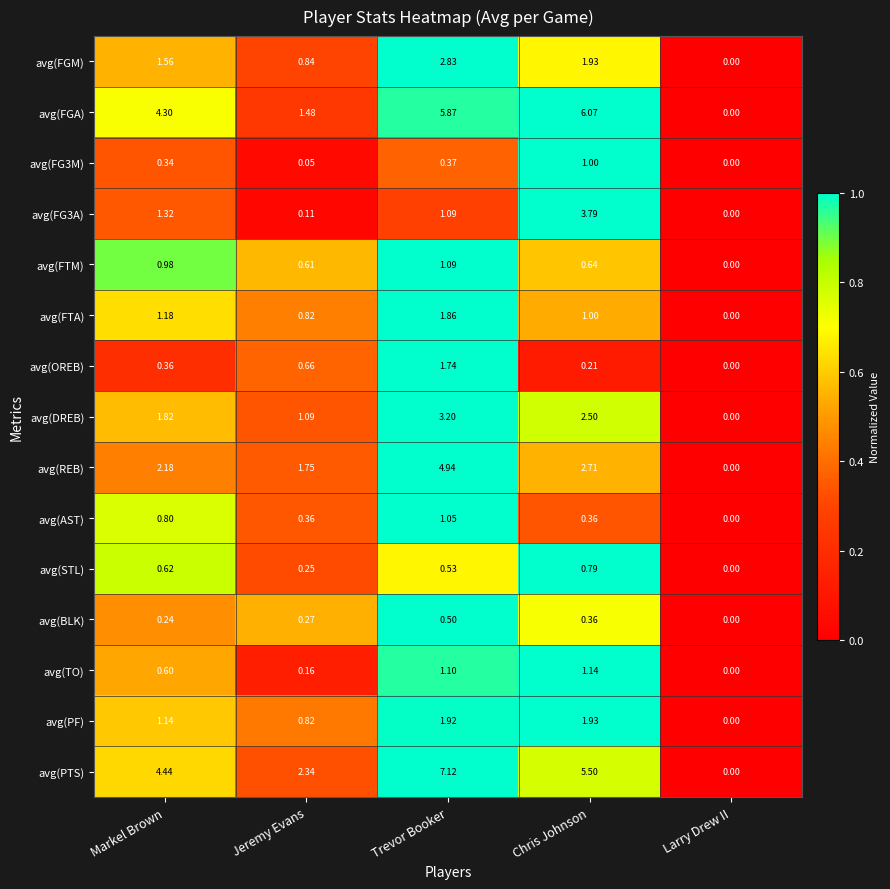

Rank the categories by avg(TO) value from highest to lowest.

Chris Johnson, Trevor Booker, Markel Brown, Jeremy Evans, Larry Drew II